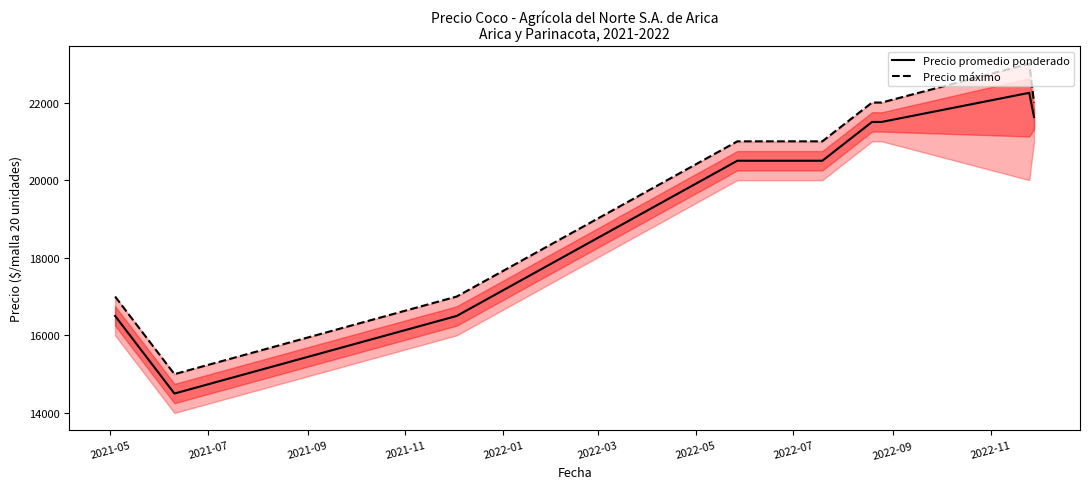

What is the total value across all series at 2022-09?

43625